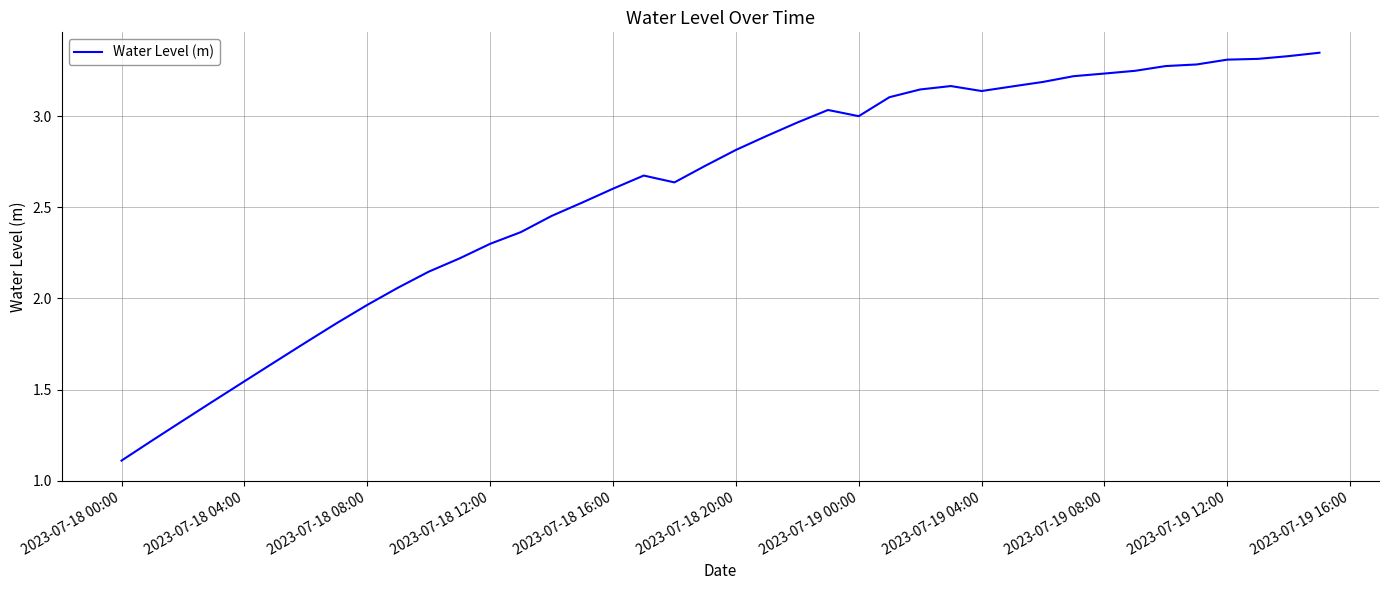

What is the minimum value shown in the chart?

1.1